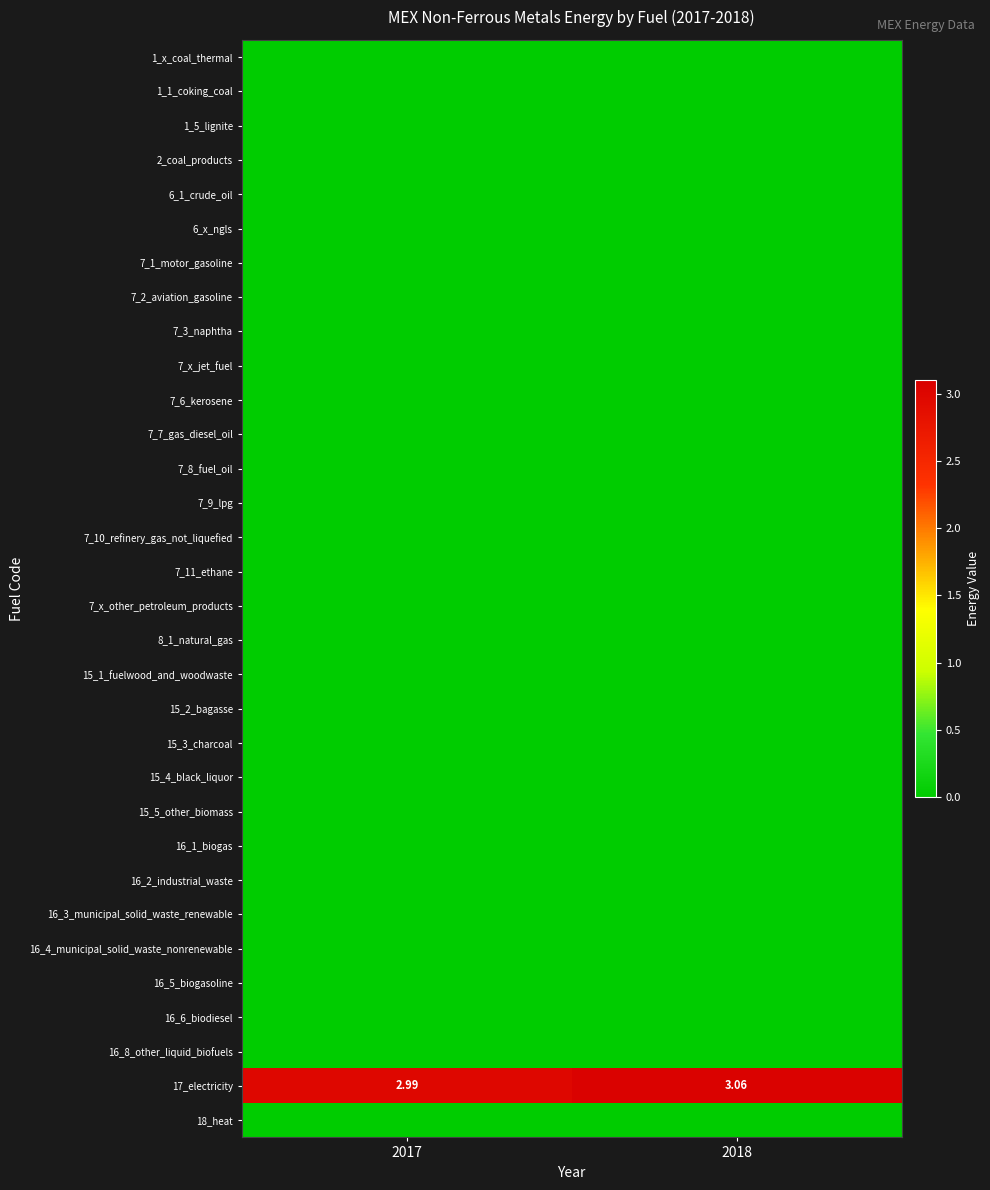

Which series has the largest range (max minus min)?

17_electricity